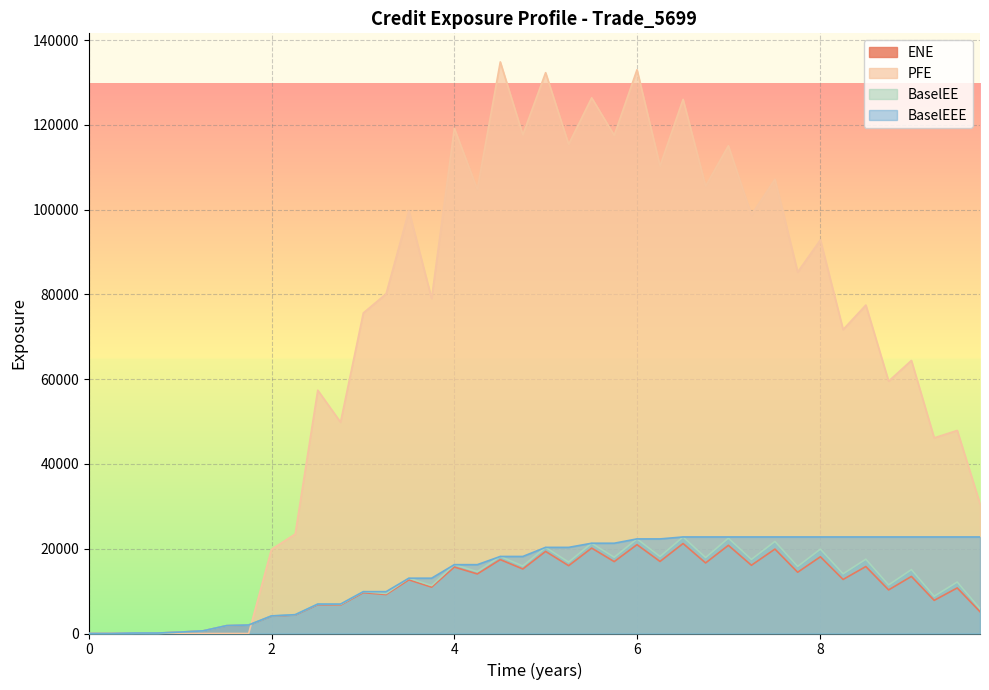

How many lines are shown in the chart?

4